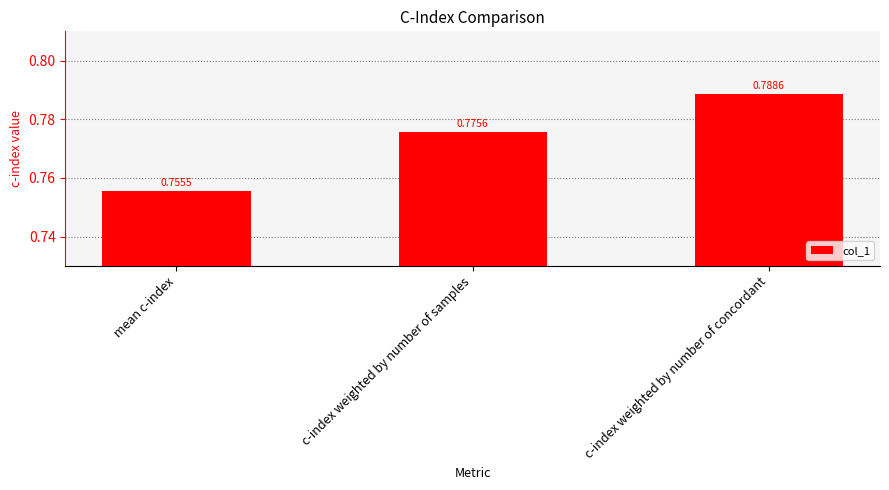

True or false: the data shows 1.3 at c-index weighted by number of concordant.

False